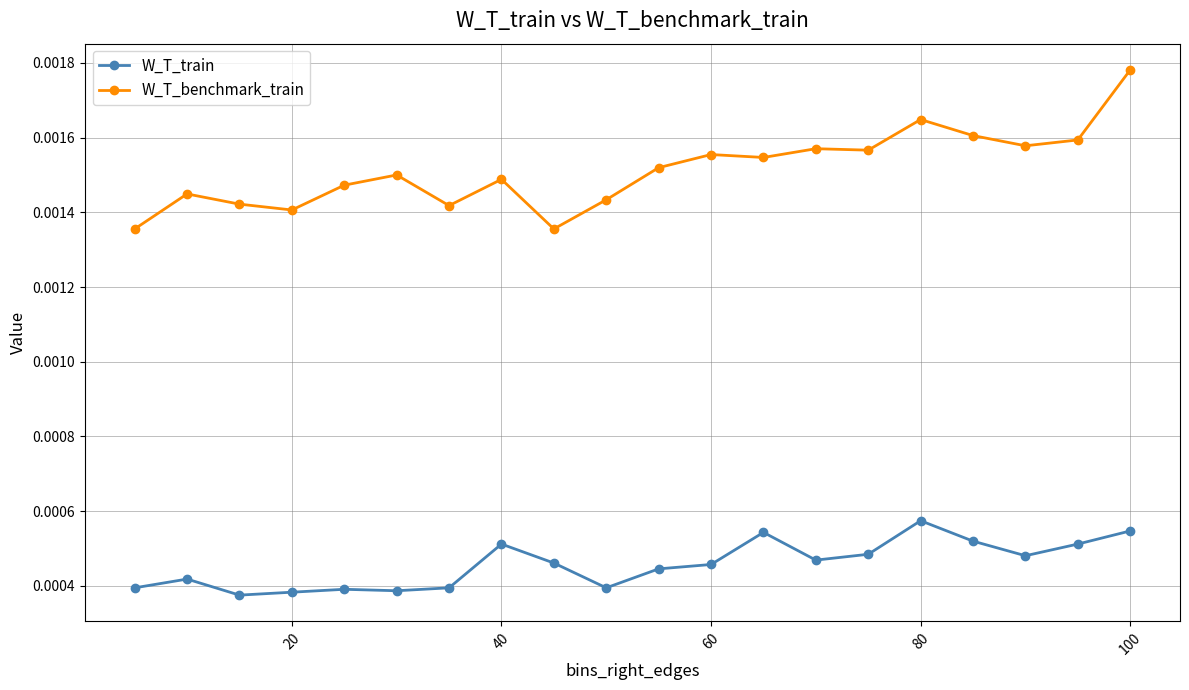

At how many categories does at least one series exceed 0?

20